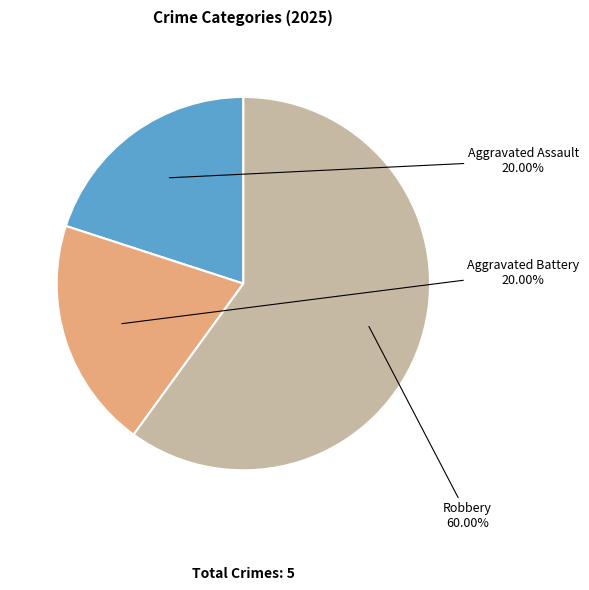

Which category has the biggest portion of the pie?

Robbery